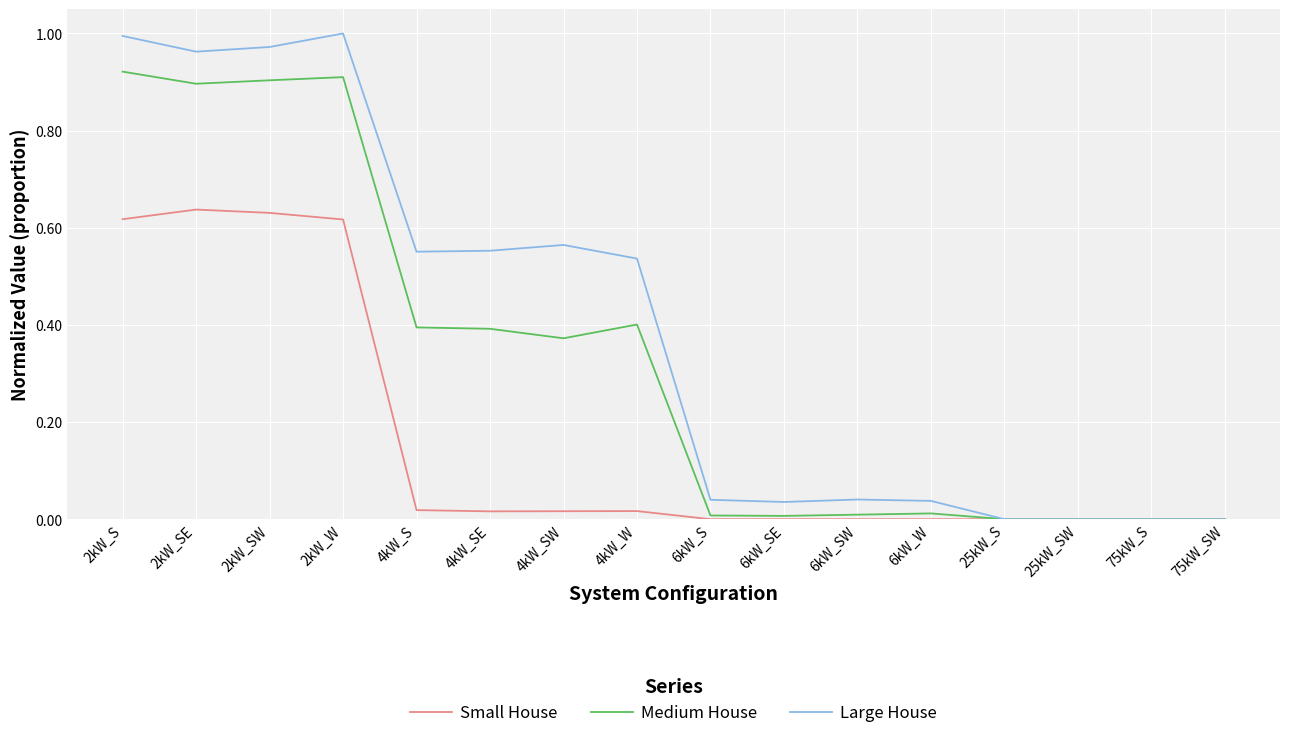

What are all the series names shown in the legend?

Small House, Medium House, Large House